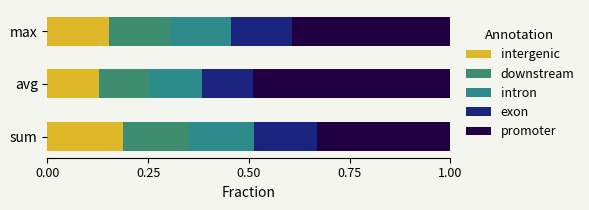

How many categories are shown in the chart?

3